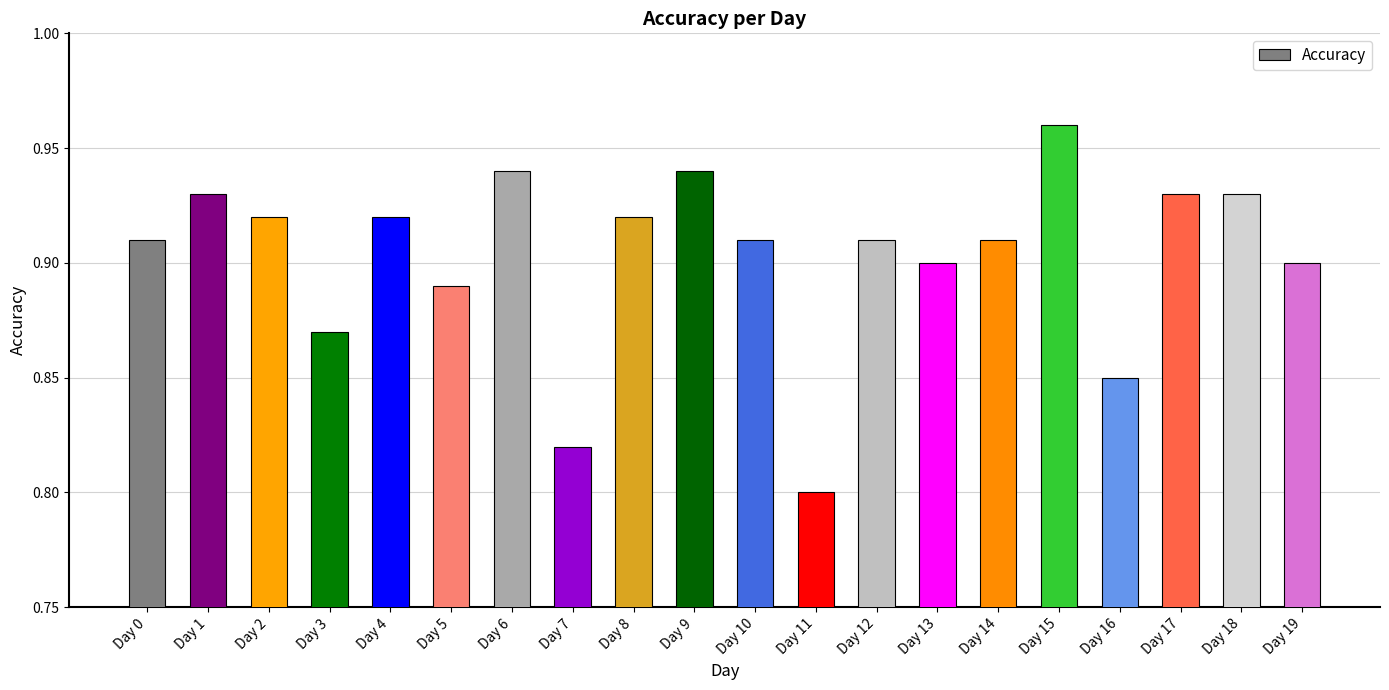

Which label corresponds to the smallest value in the chart?

Day 11